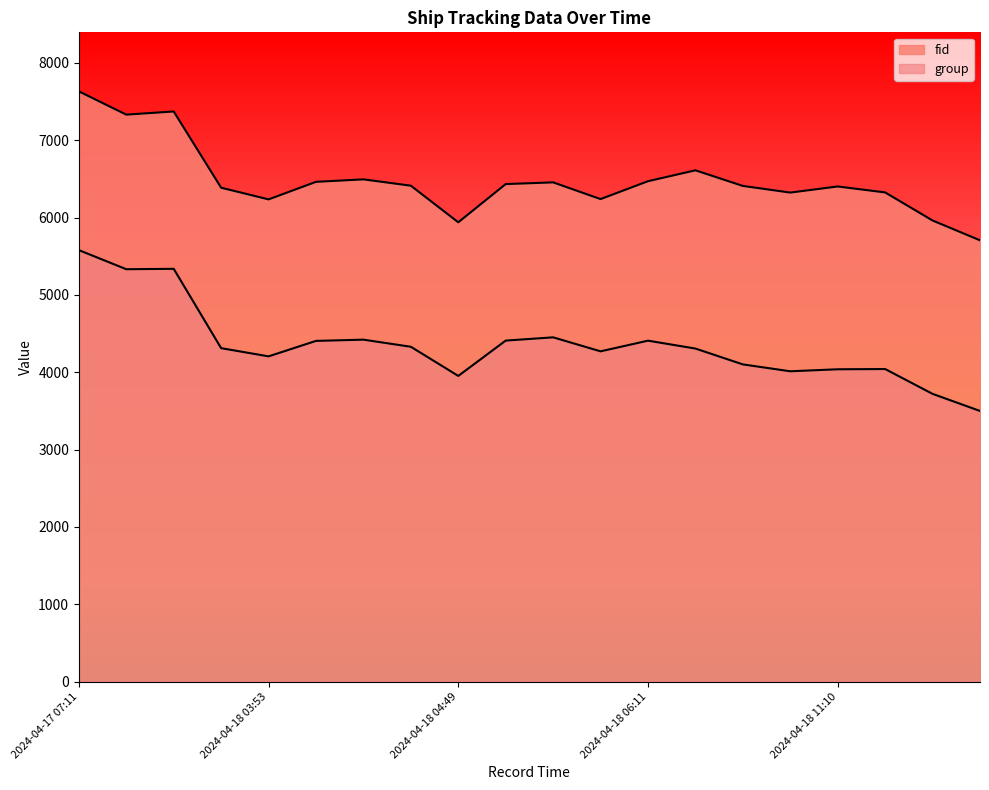

How many data points in group are less than 4312?

10